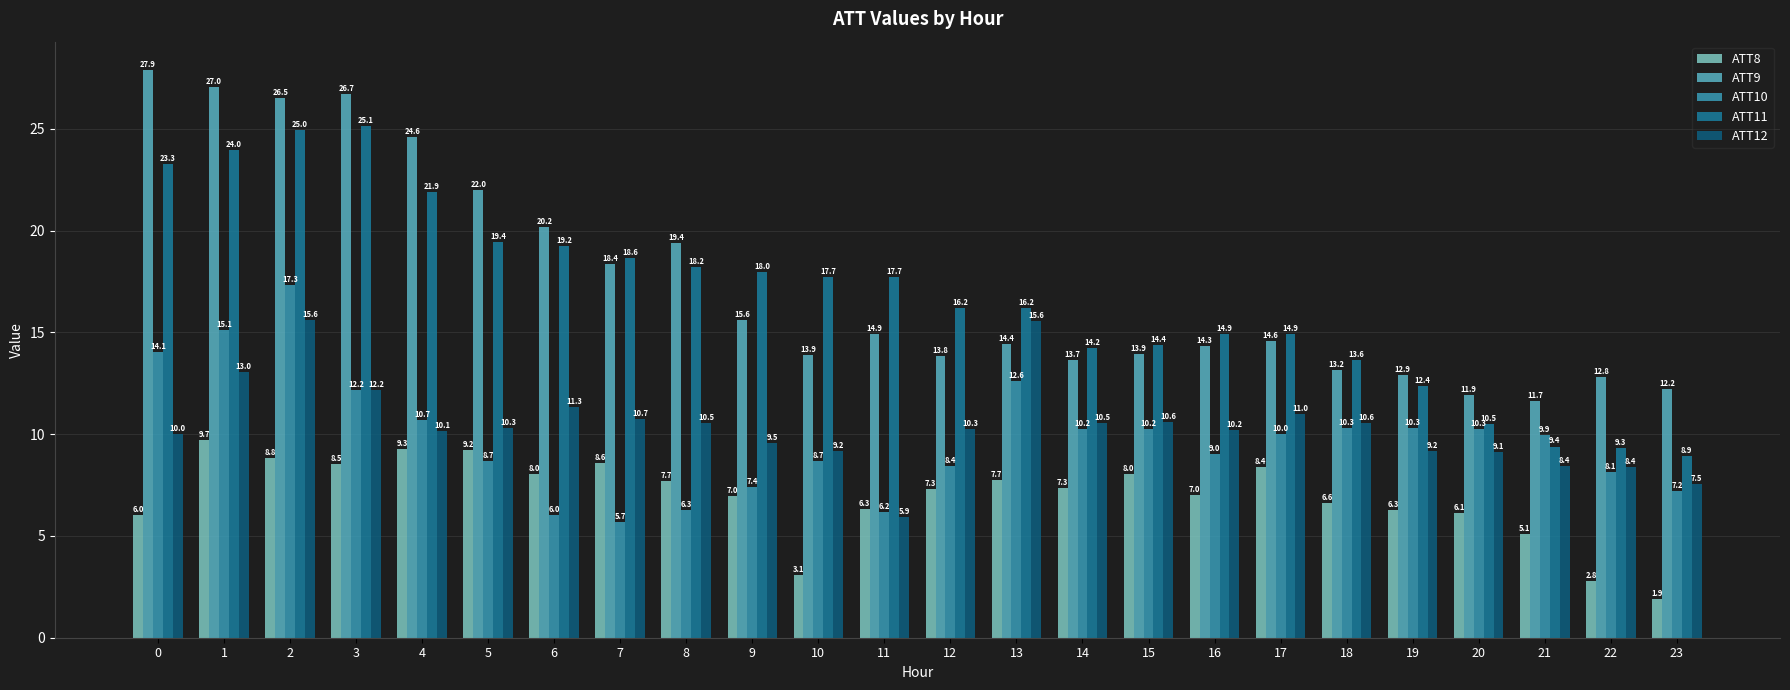

What is the maximum value for ATT11?

25.1